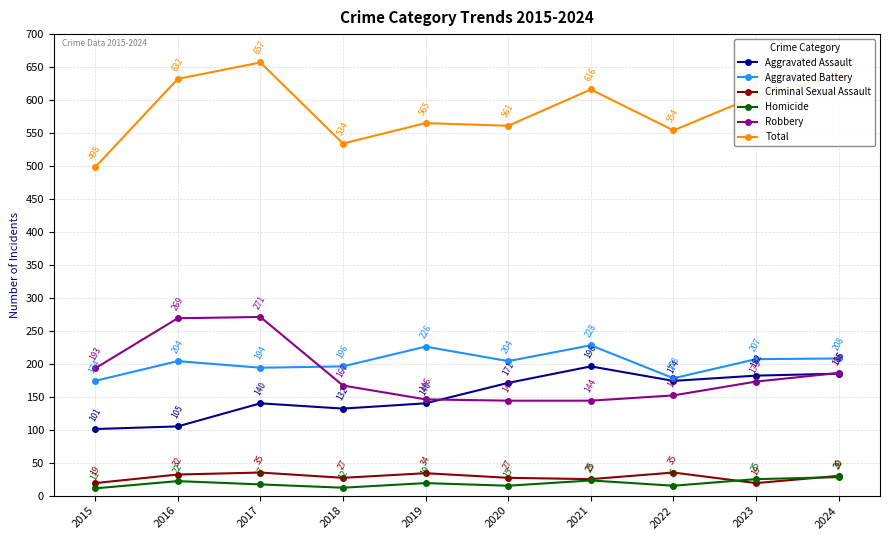

Does the chart display data point markers on the line(s)?

Yes